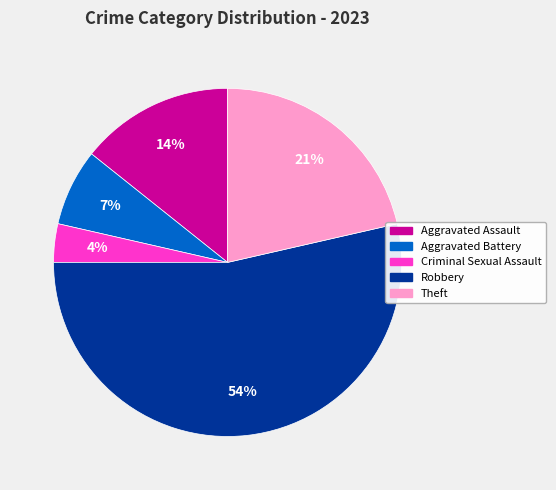

What percentage is the Criminal Sexual Assault slice, to the nearest percent?

4%